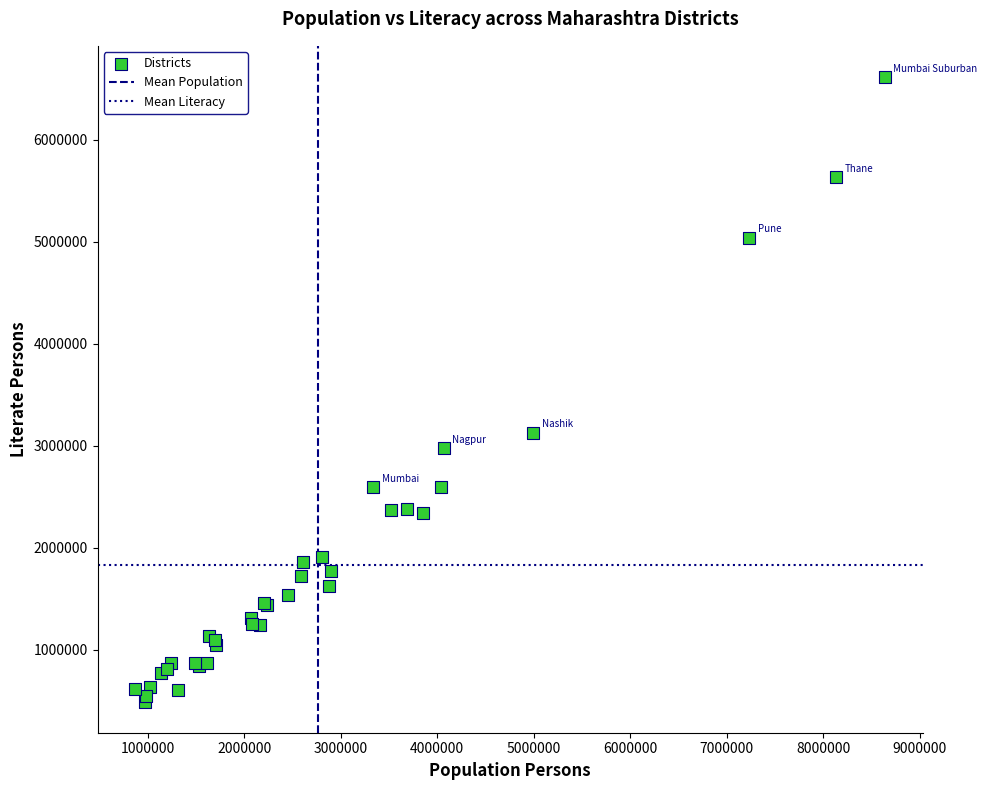

What Y value in the scatter plot is closest to 3553692?

3126188